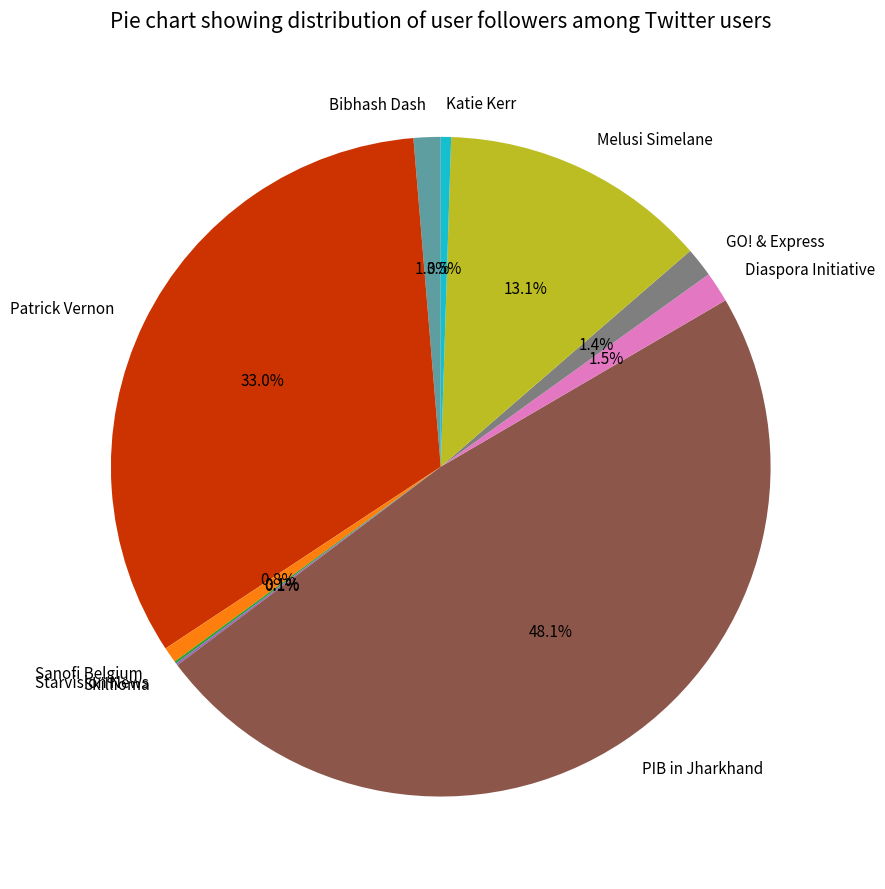

What is the largest slice in the pie chart?

PIB in Jharkhand